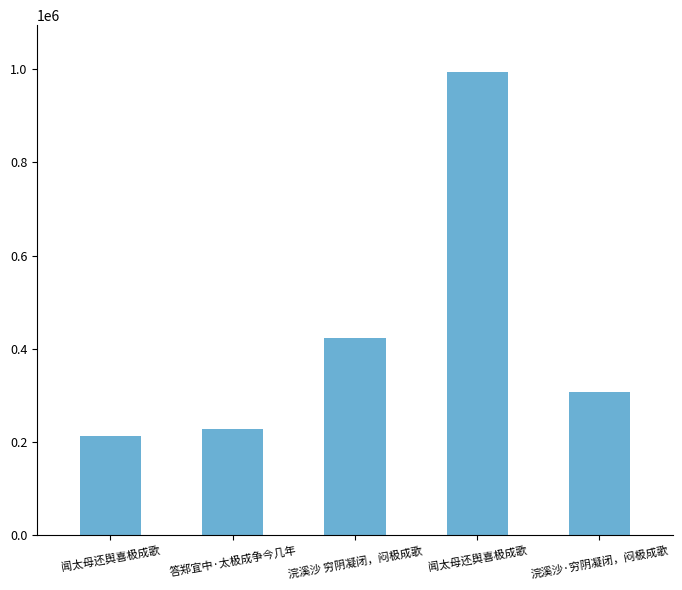

Count the number of data series in this chart.

1